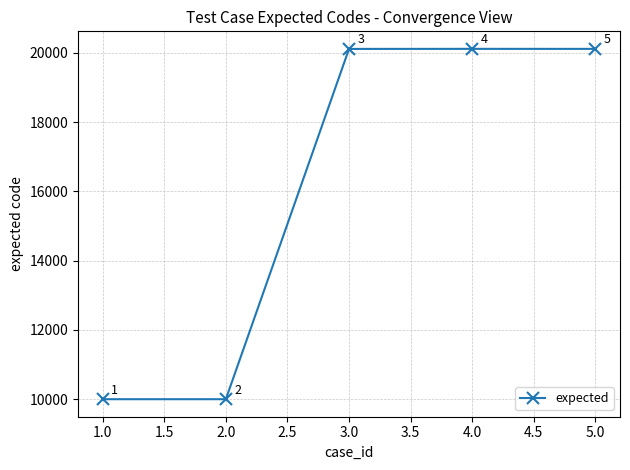

How many lines are shown in the chart?

1